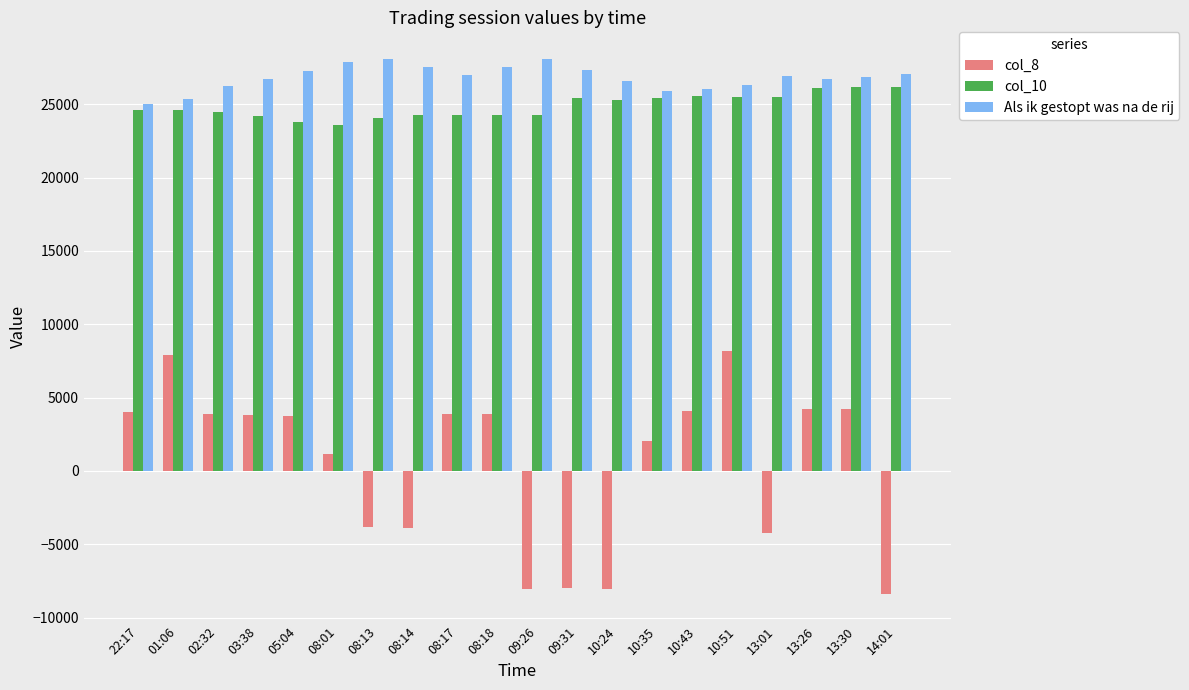

The value of col_10 at 08:18 is 5462.3. True or false?

False